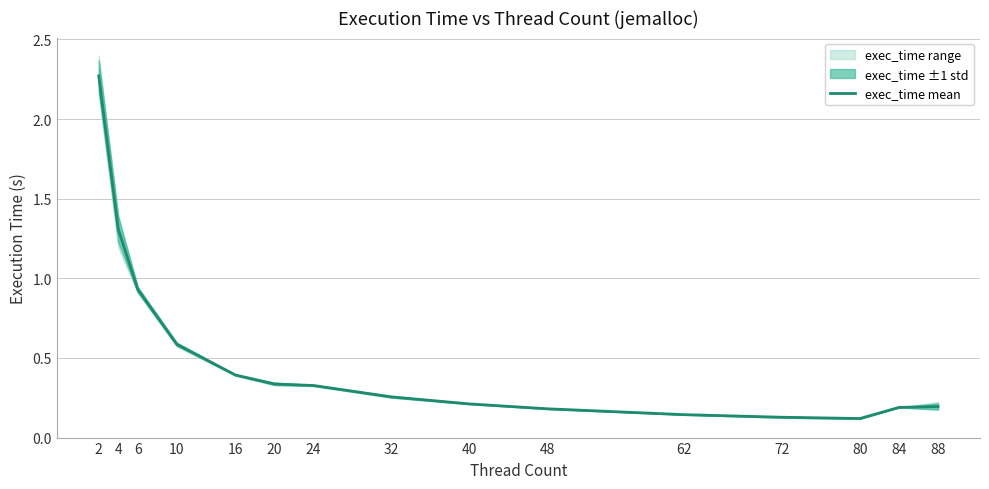

What is the sum of the values at 48 and 32?

0.4